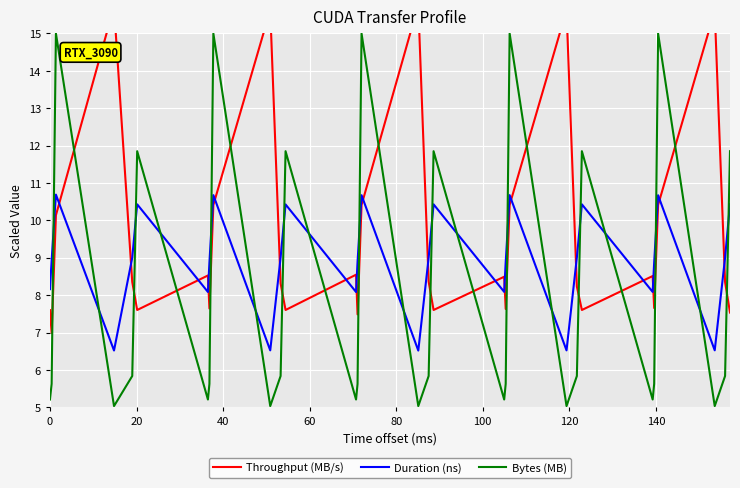

What is the difference between the maximum and minimum values in the Throughput (MB/s) series?

8.8